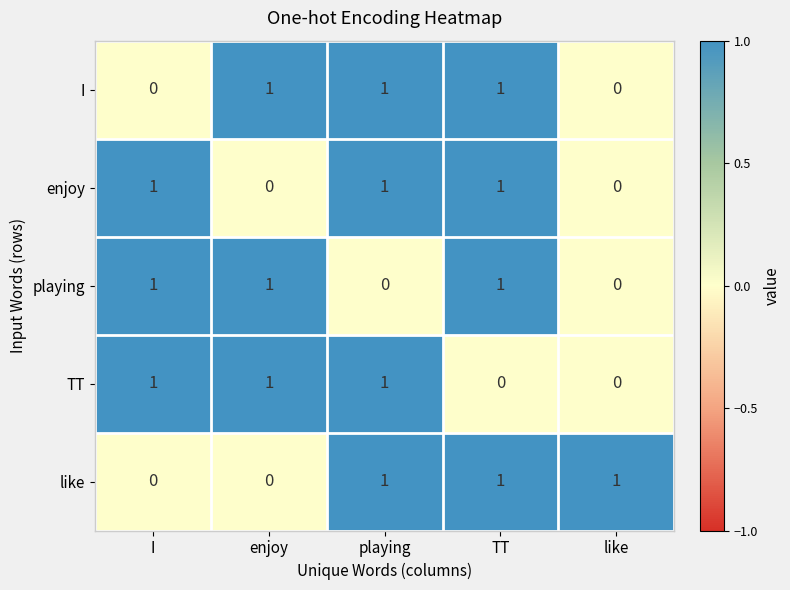

Is the value of like at TT greater than the value of I at I?

Yes